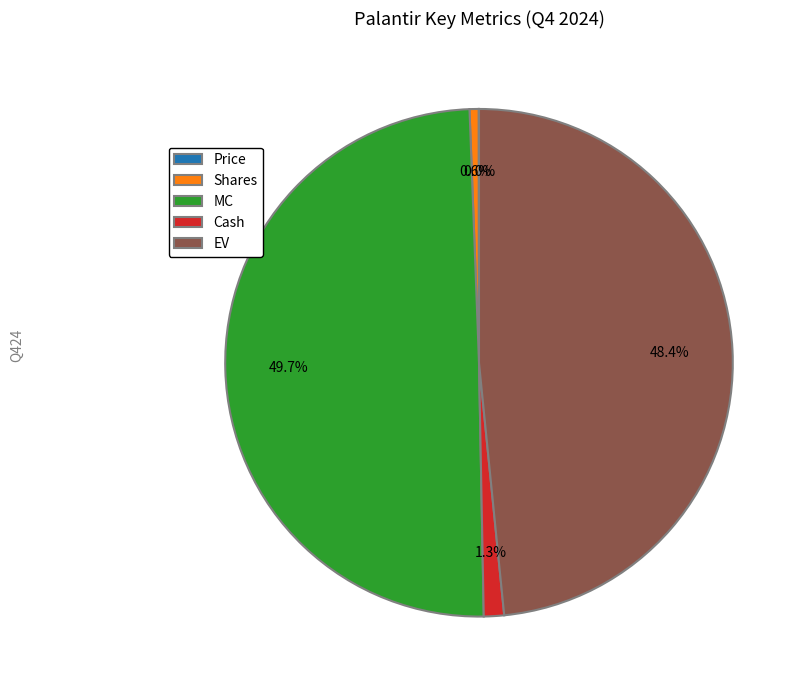

Between Cash and EV, which is larger?

EV